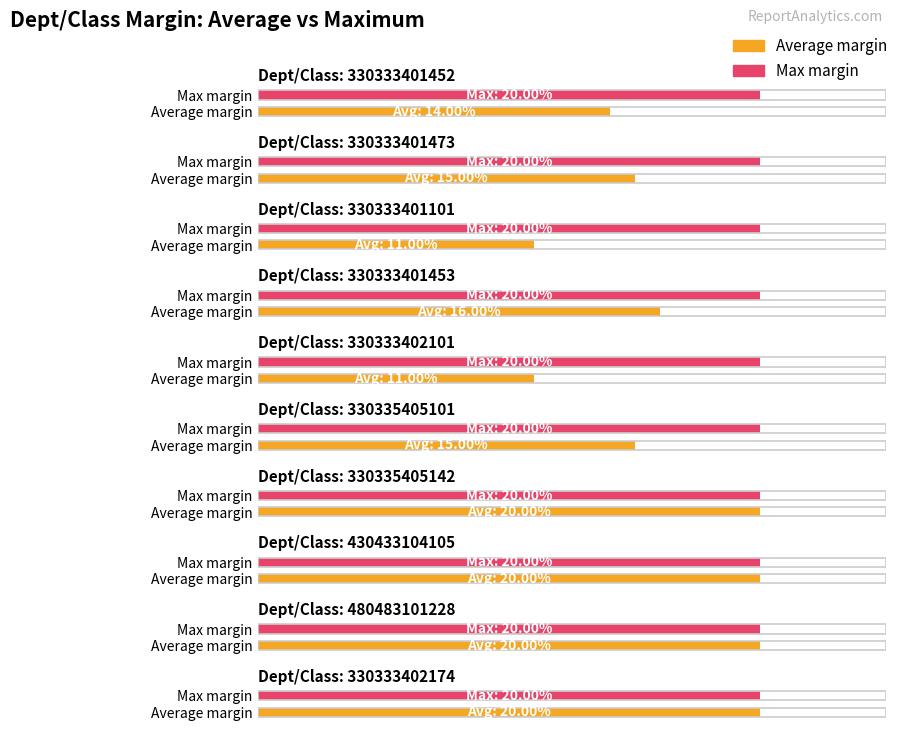

Reading left to right, list all the values displayed in this chart.

Average margin: 0.1	0.1	0.1	0.2	0.1	0.1	0.2	0.2	0.2	0.2
Max margin: 0.2	0.2	0.2	0.2	0.2	0.2	0.2	0.2	0.2	0.2